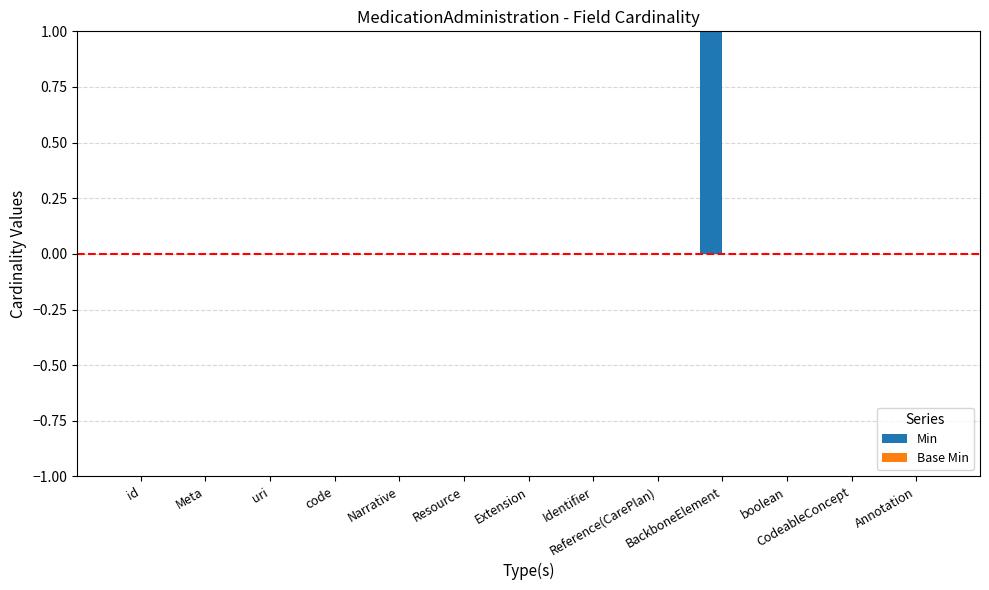

Between BackboneElement and Resource, which is larger?

BackboneElement